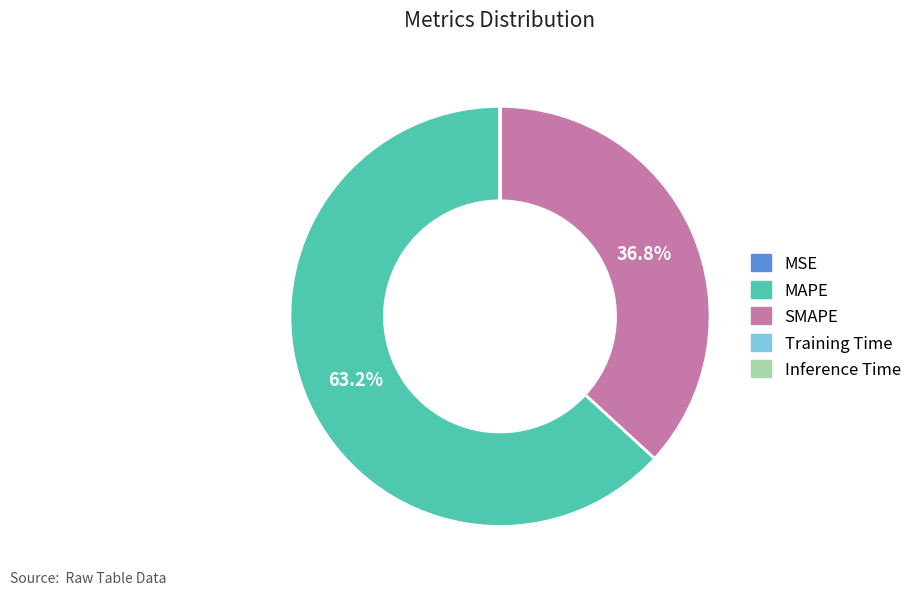

What is the majority slice?

MAPE